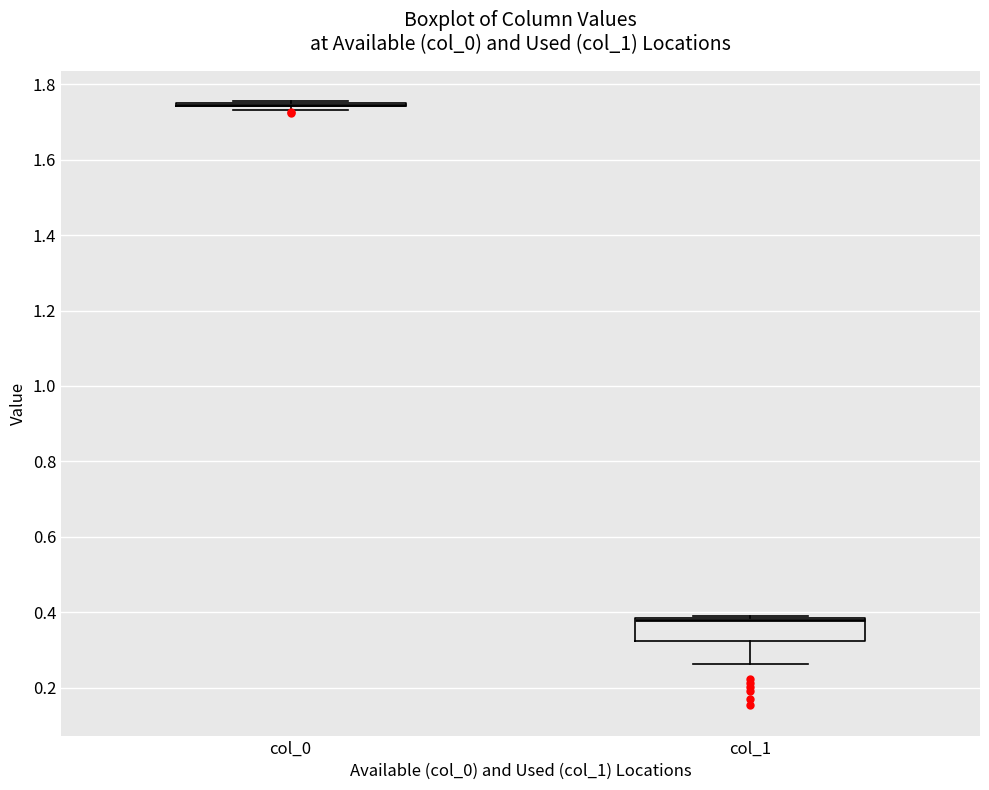

Reading left to right, read every box against the y-axis: the position of its median line, the range the box covers, and the ends of its whiskers. The values are not printed on the chart, so give them approximately, as read against the axis.

col_0: box collapsed to a line at 1.74, whiskers 1.74 to 1.76
col_1: median 0.38 (just below the box's upper edge), box 0.32 to 0.38, whiskers 0.26 to 0.38